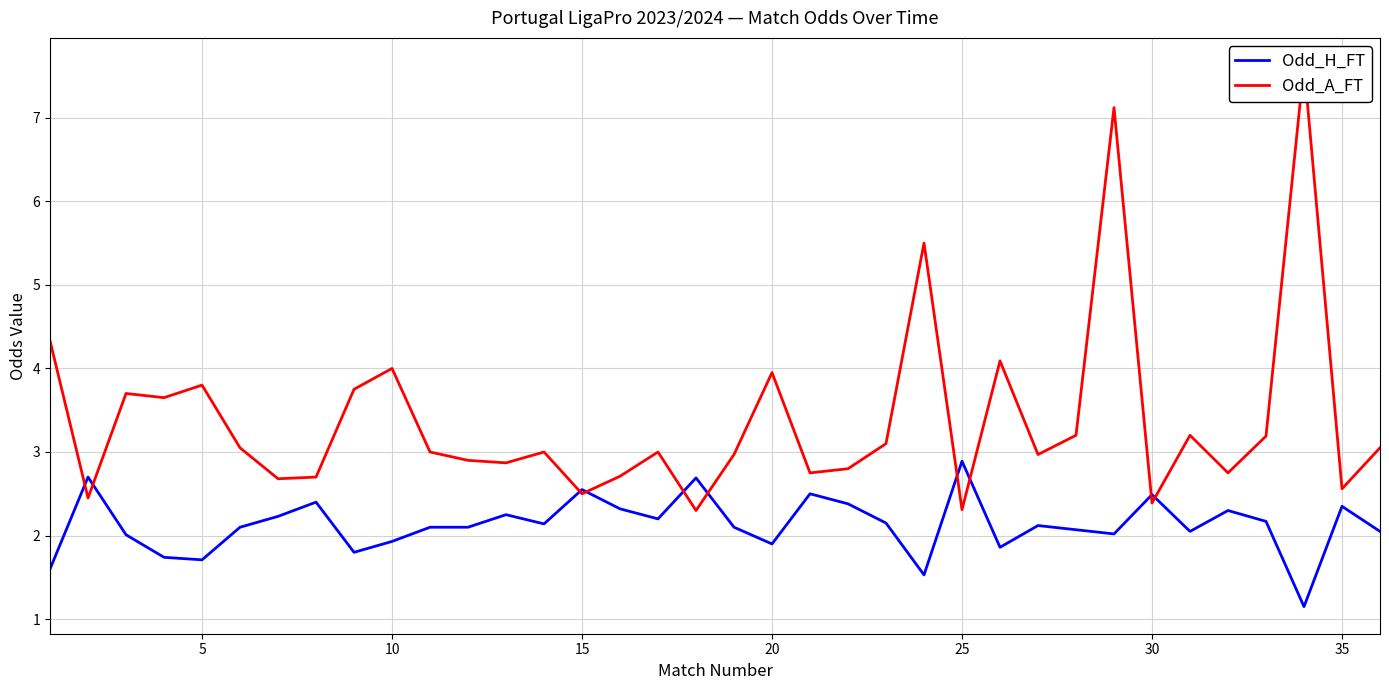

How many interior local valleys does the Odd_A_FT series have?

12